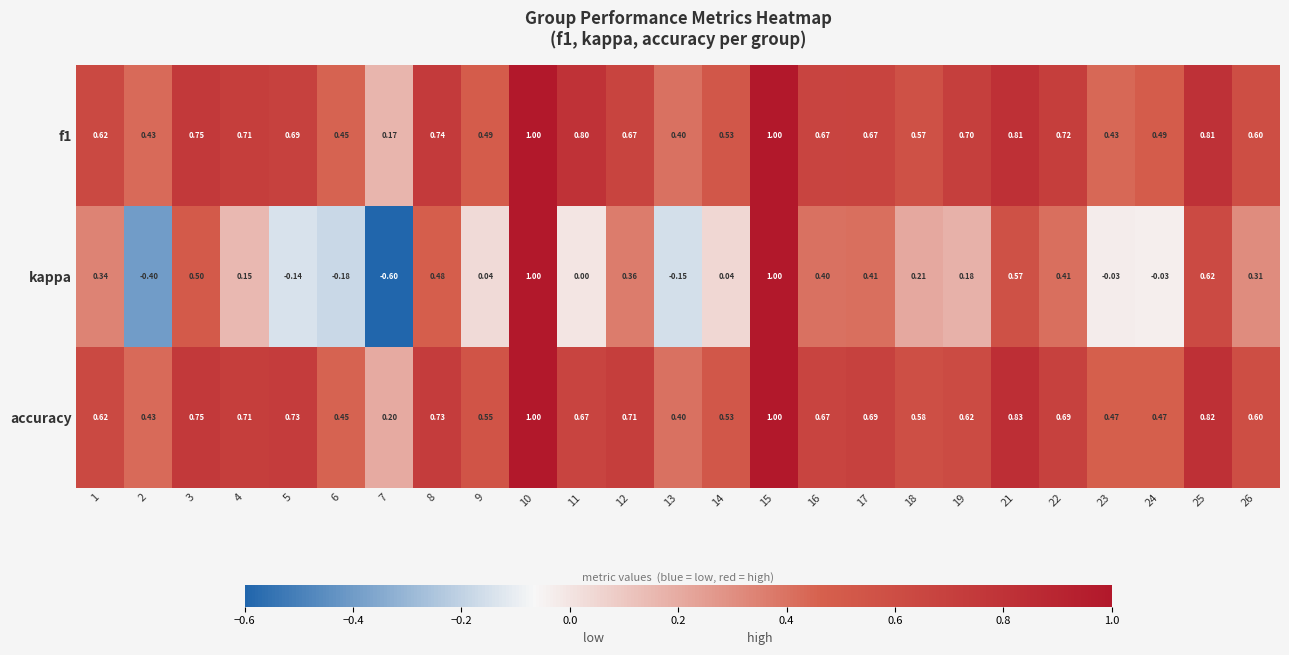

Which series changed the most between 21 and 24?

kappa